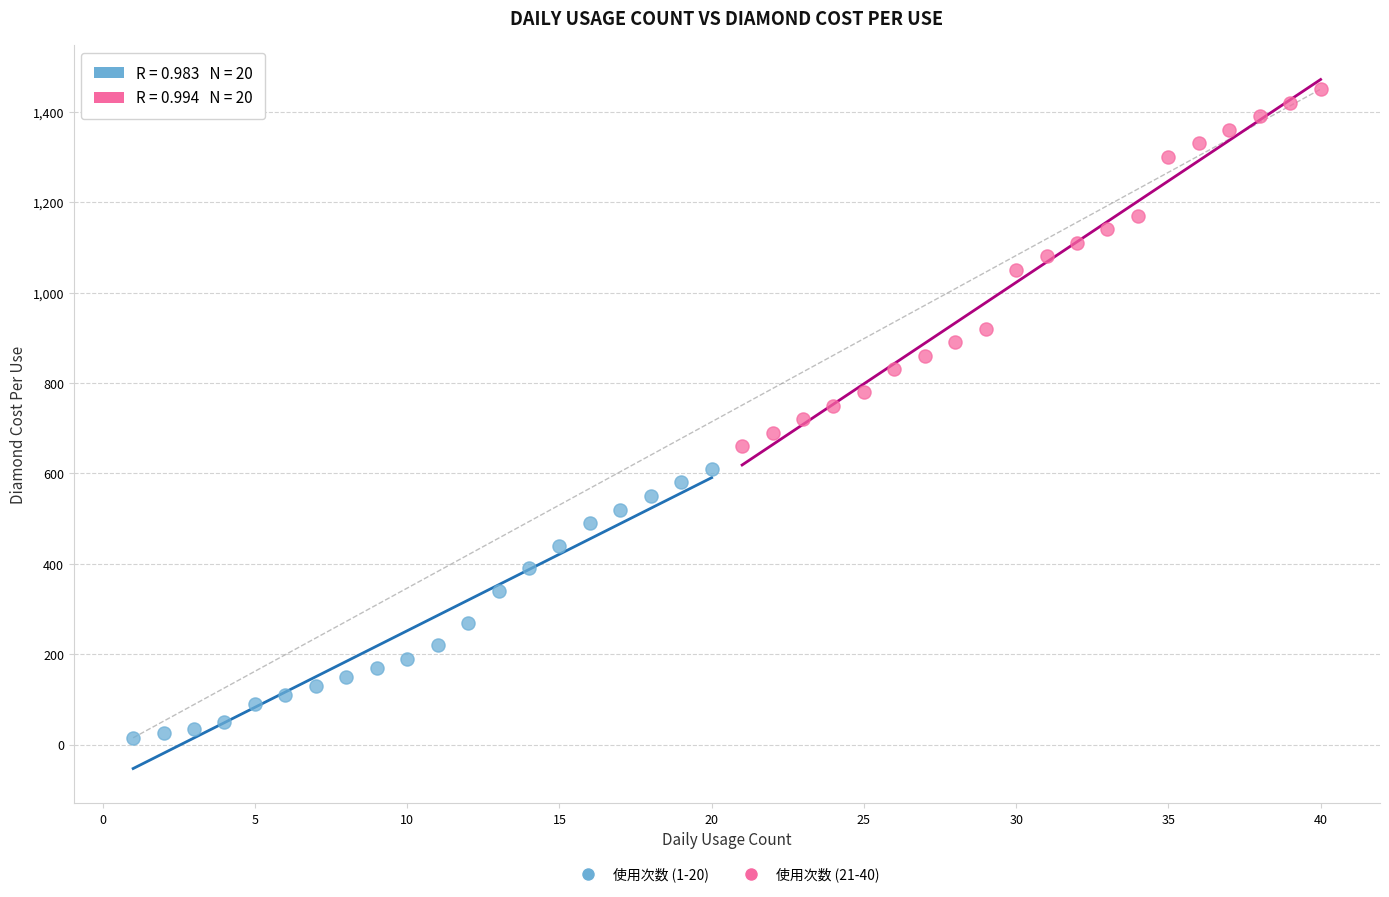

Which series reaches the minimum Y coordinate?

使用次数 (1-20)